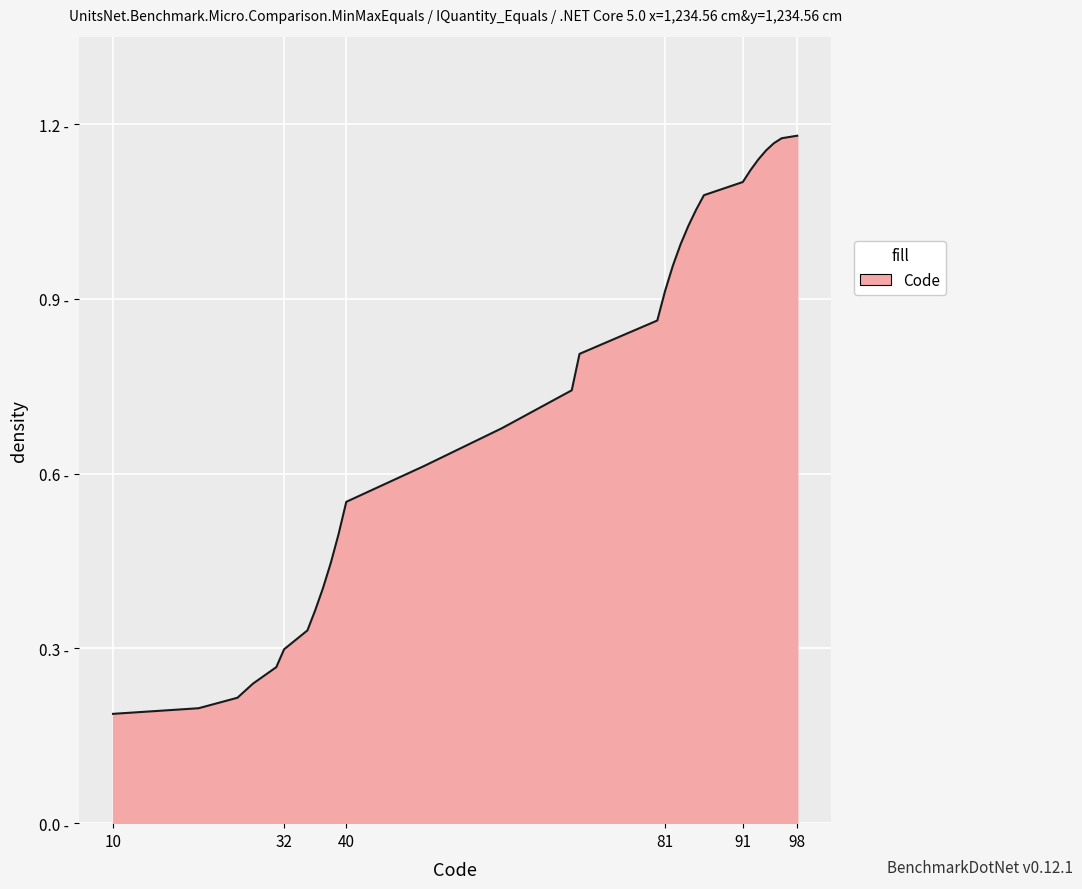

Rank the categories by value from highest to lowest.

98, 96, 95, 94, 93, 92, 91, 86, 85, 84, 83, 82, 81, 80, 70, 69, 60, 50, 40, 39, 38, 37, 36, 35, 32, 31, 28, 26, 21, 10